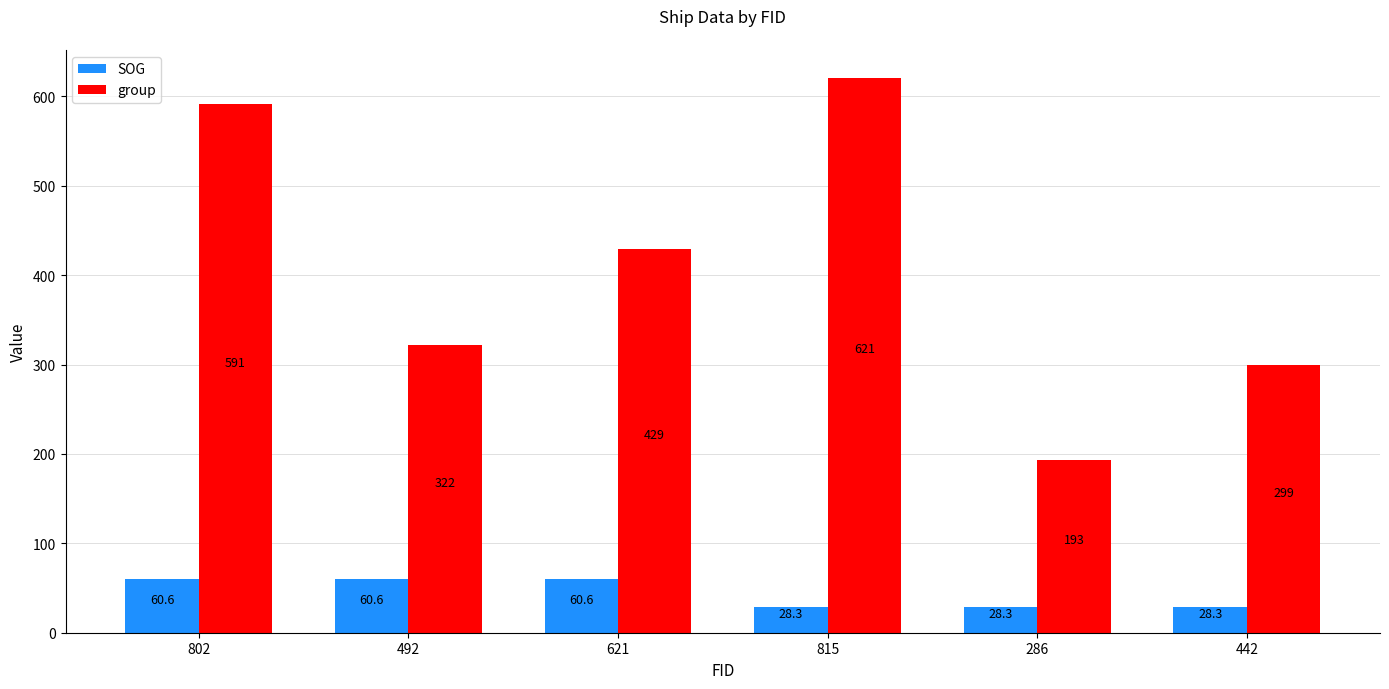

List the series in order of their peak value, lowest first.

SOG, group